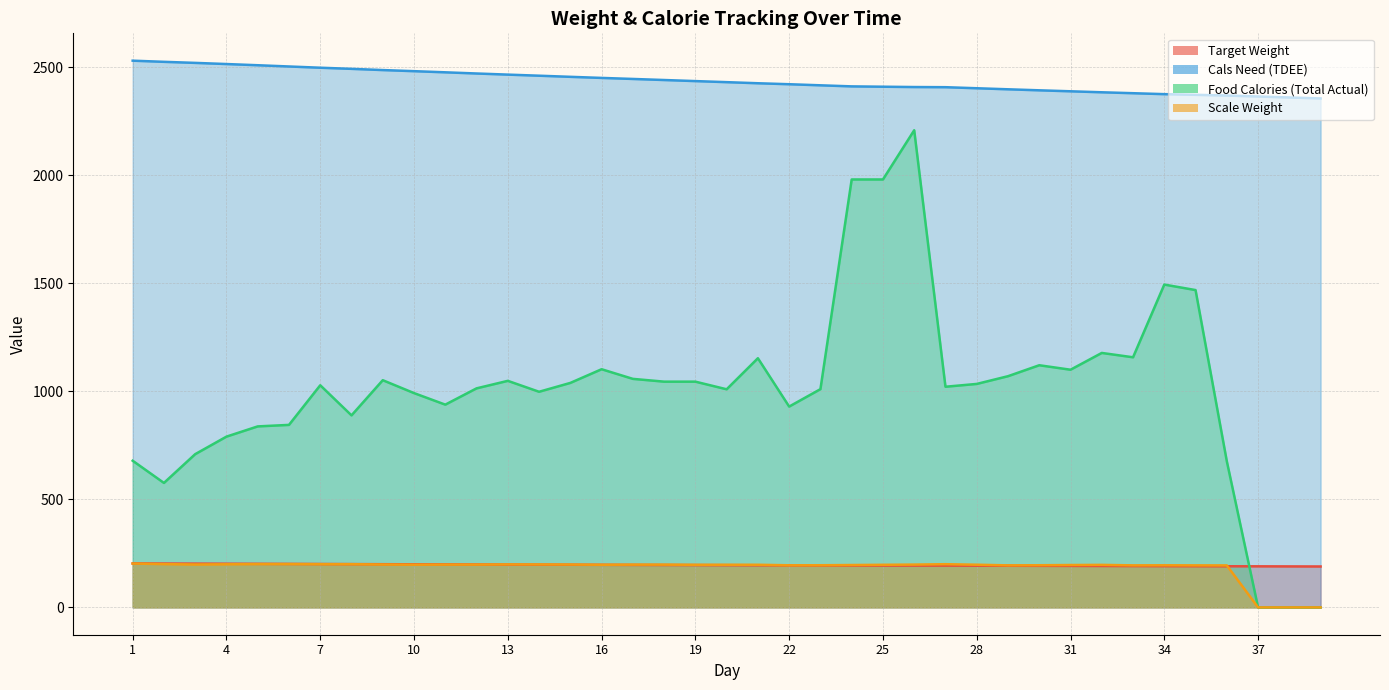

Which category has the highest value in the Food Calories (Total Actual) series?

26